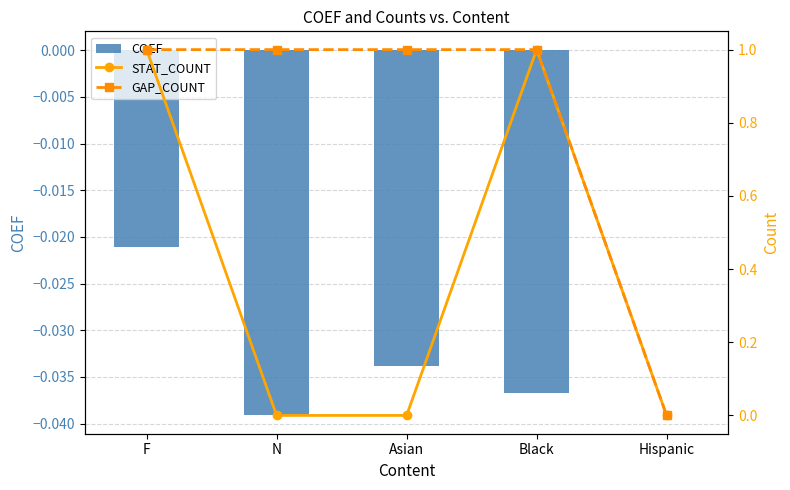

Rank the series by their average value, from lowest to highest.

COEF, STAT_COUNT, GAP_COUNT